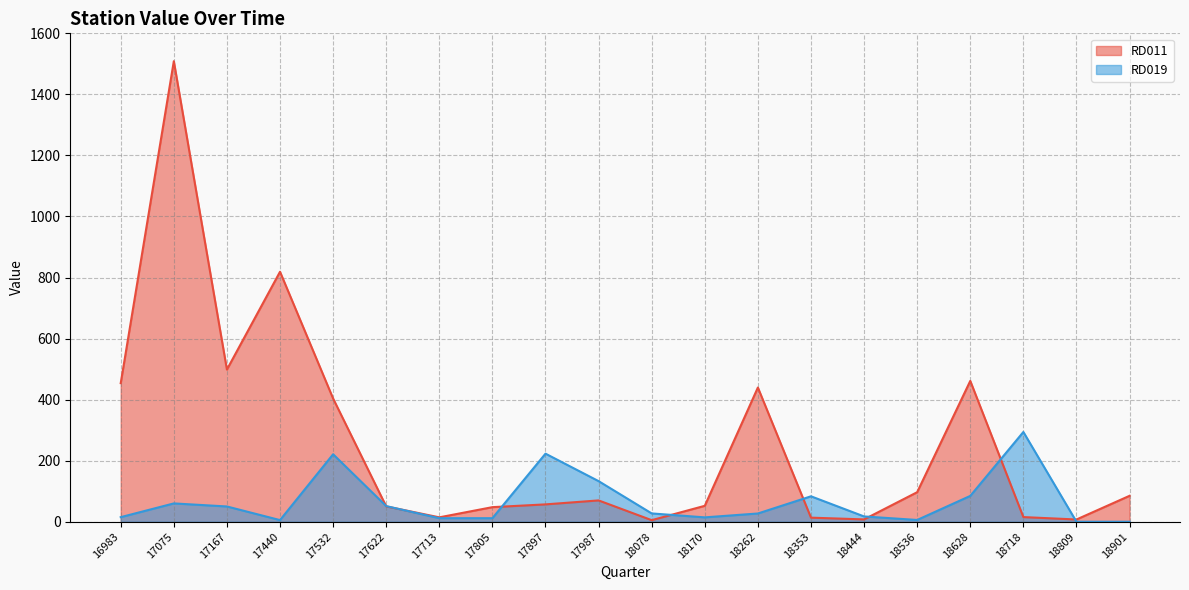

True or false: RD011 and RD019 cross at least once.

True